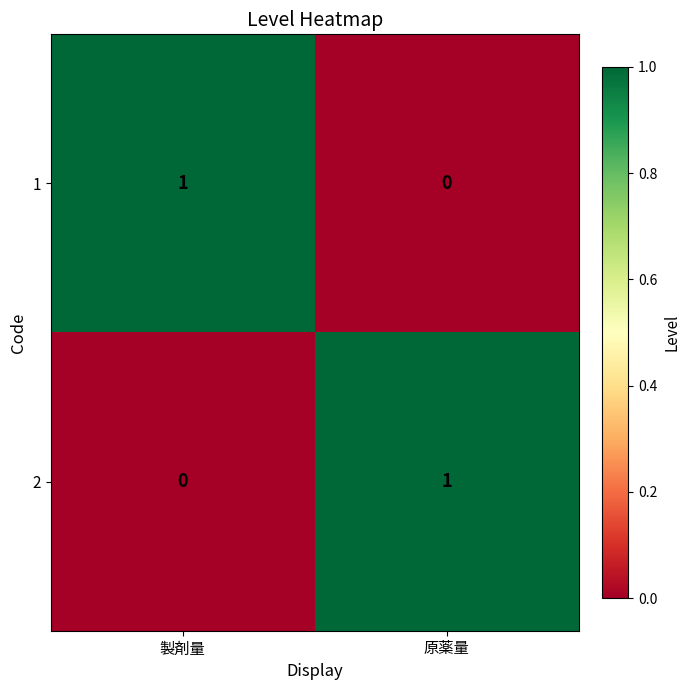

Count the number of data series in this chart.

2